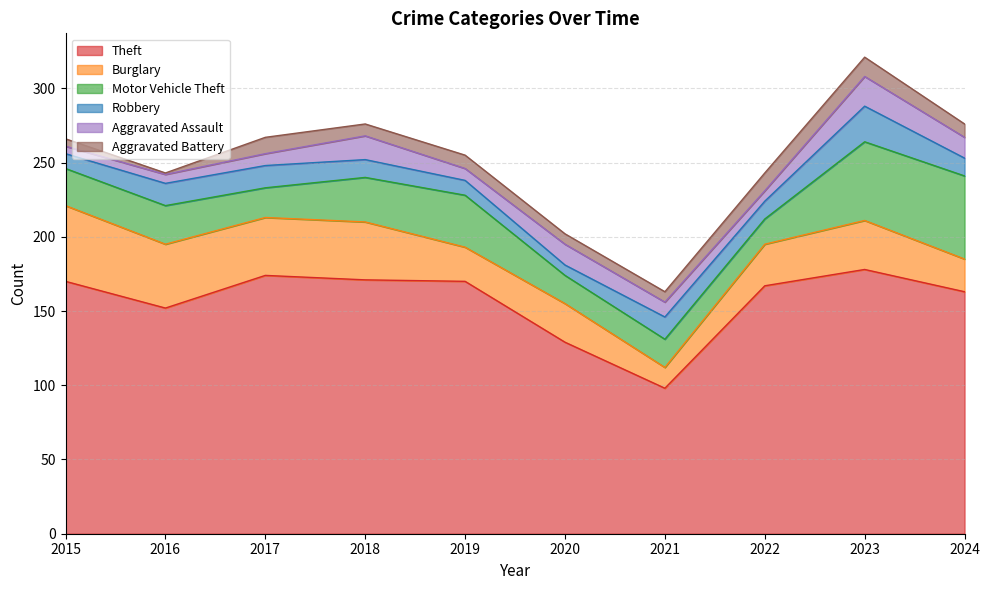

Where is Aggravated Assault nearest to the value 12?

2020